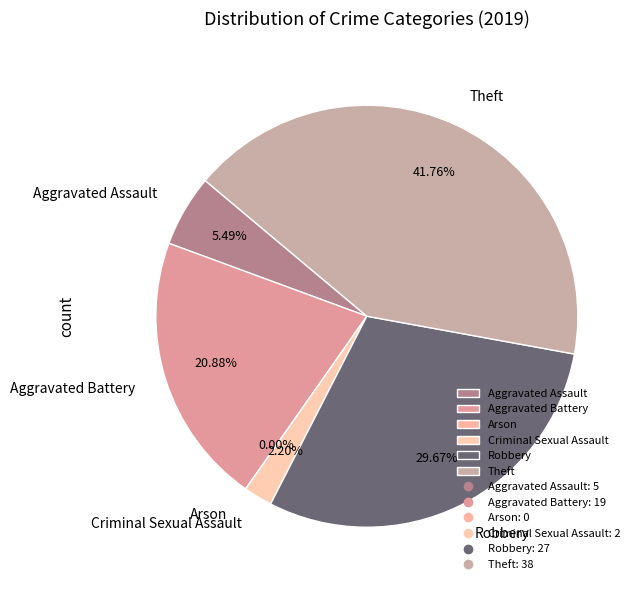

What percentage is the Criminal Sexual Assault slice, to the nearest percent?

2%